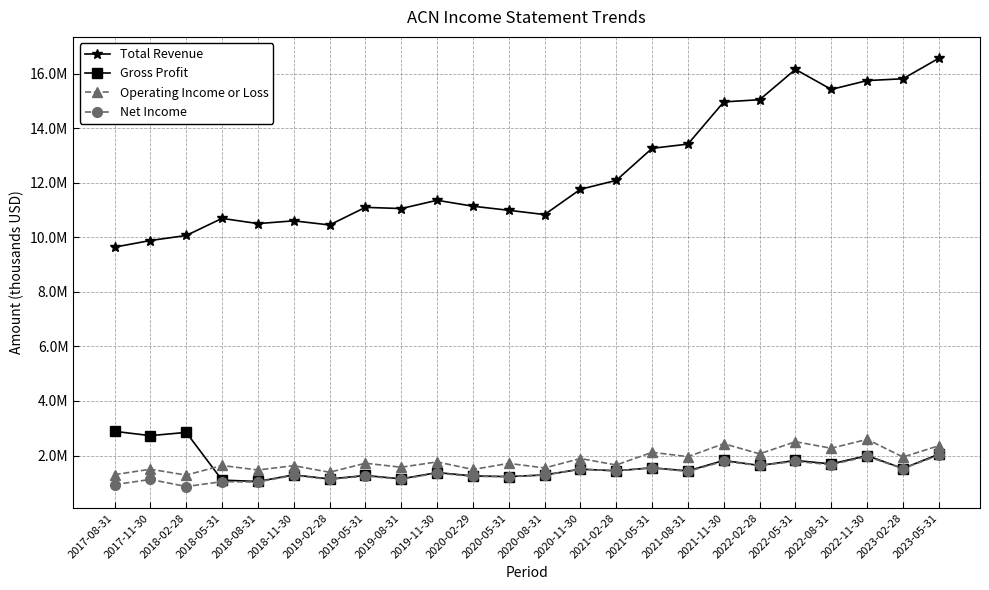

At which category does Operating Income or Loss reach its first local peak?

2017-11-30